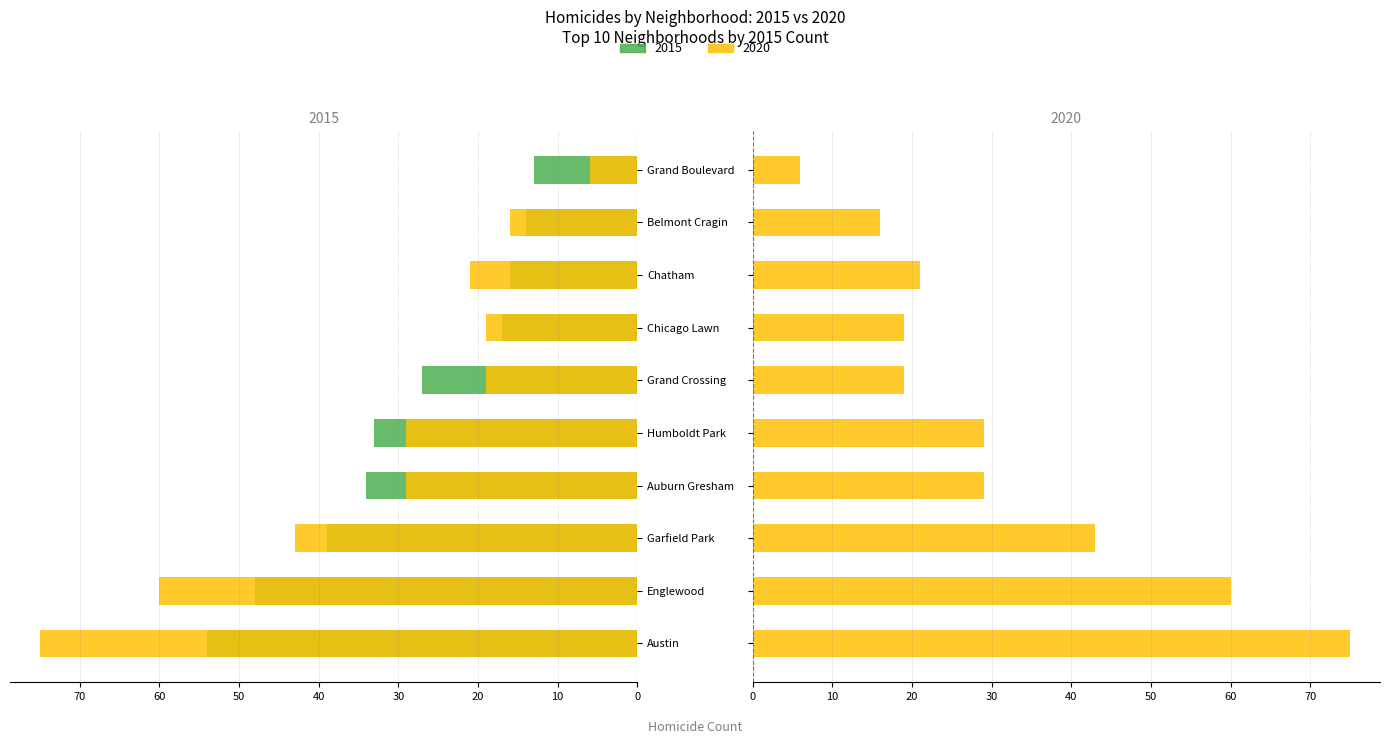

Rank the series by their average value, from highest to lowest.

2020, 2015